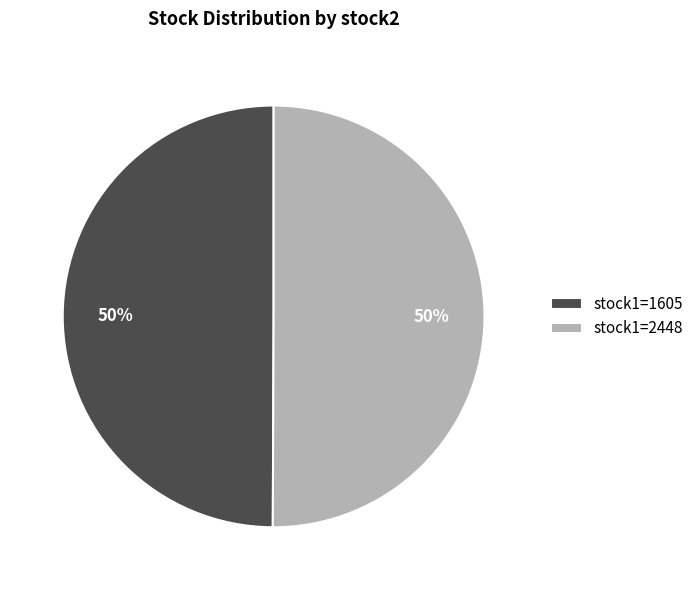

To the nearest percent, what percentage of the pie is stock1=1605?

50%